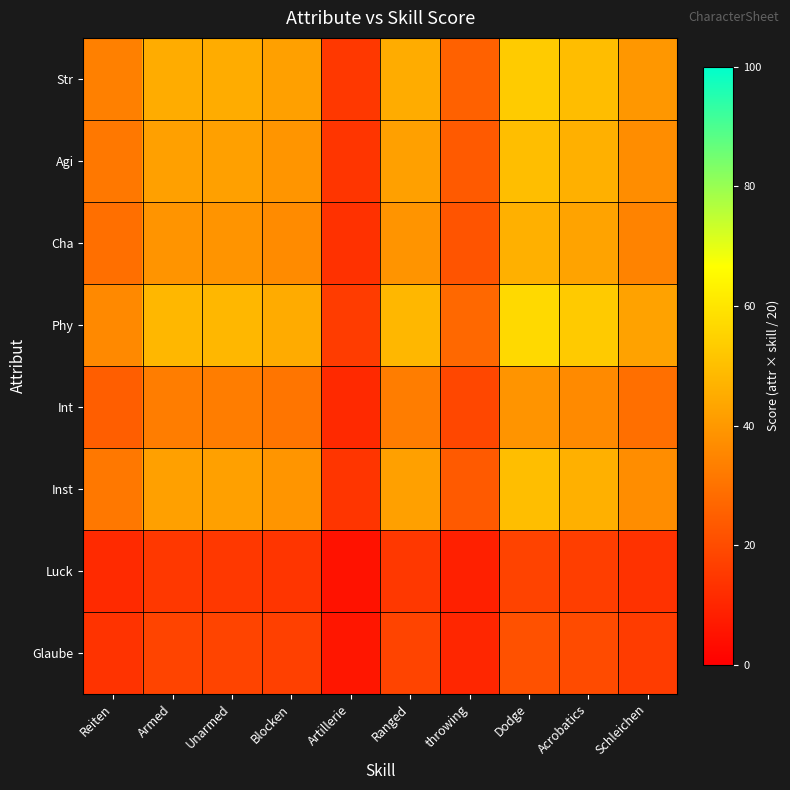

Count the number of data series in this chart.

8